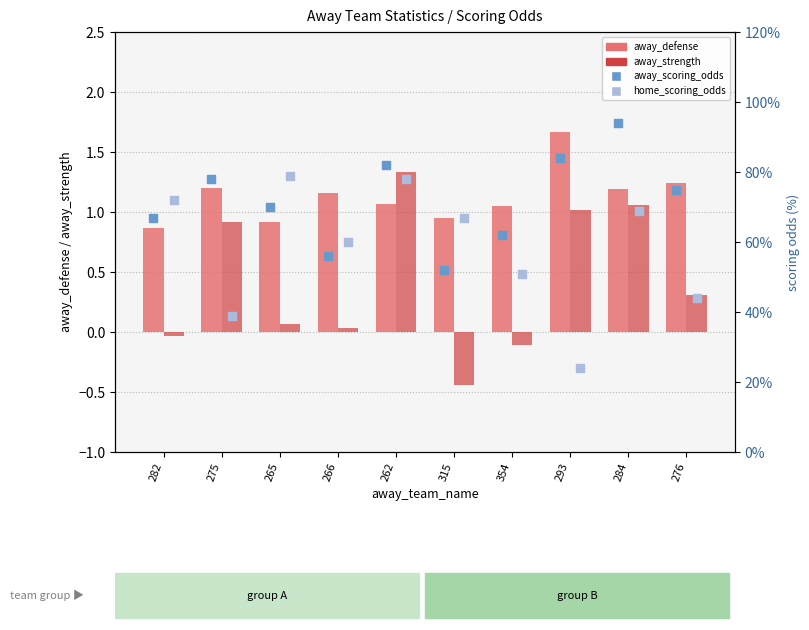

What is the total value across all series at 293?

110.7